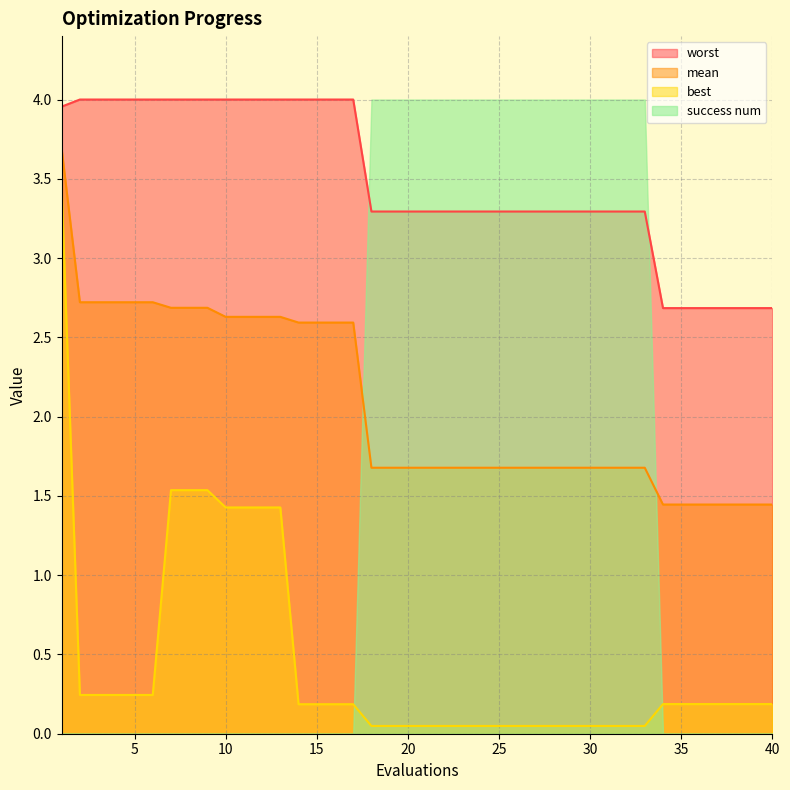

Which label corresponds to the smallest value in the chart?

18